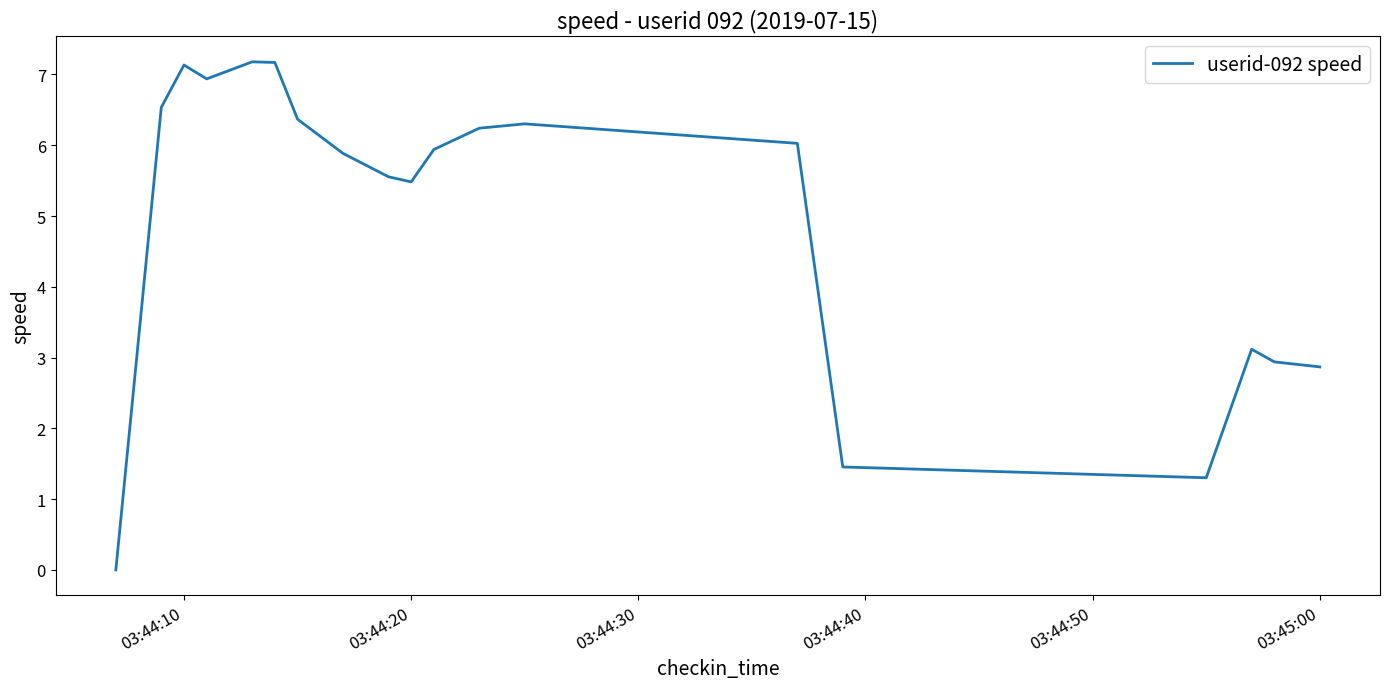

What is the difference between the maximum and minimum values?

7.2